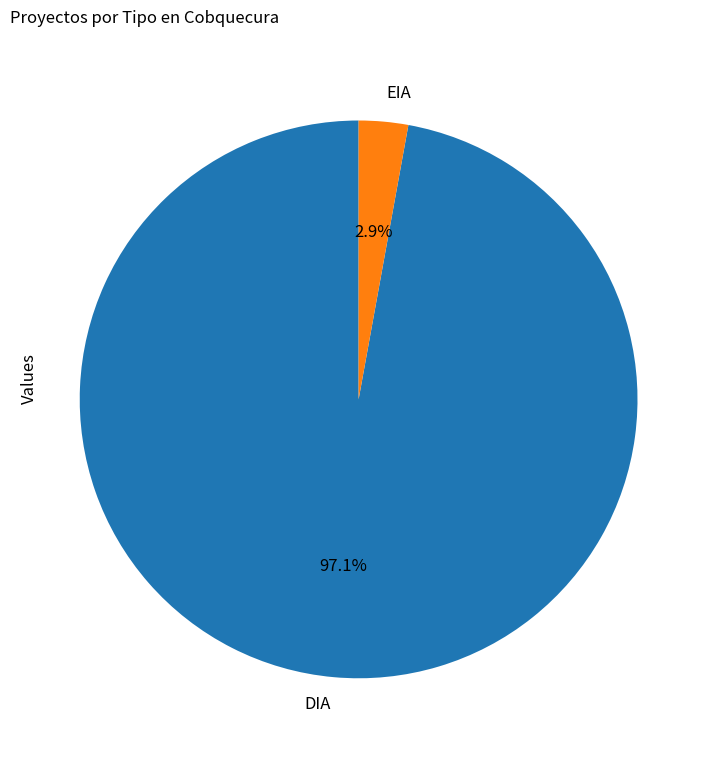

True or false: DIA accounts for 85% of the total.

False